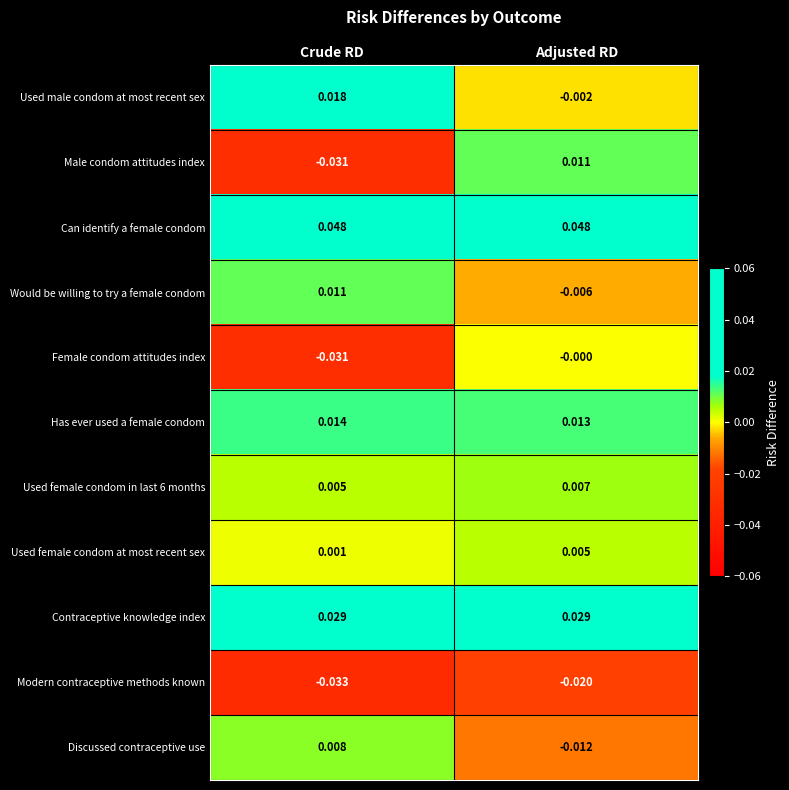

At which label is Has ever used a female condom closest to 0?

Adjusted RD